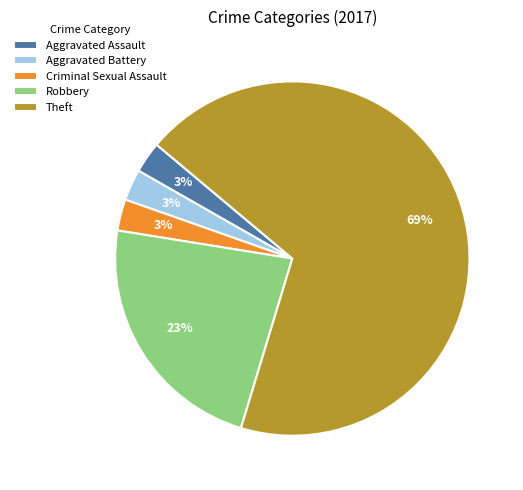

Is it true that Aggravated Assault is 10% of the pie?

False